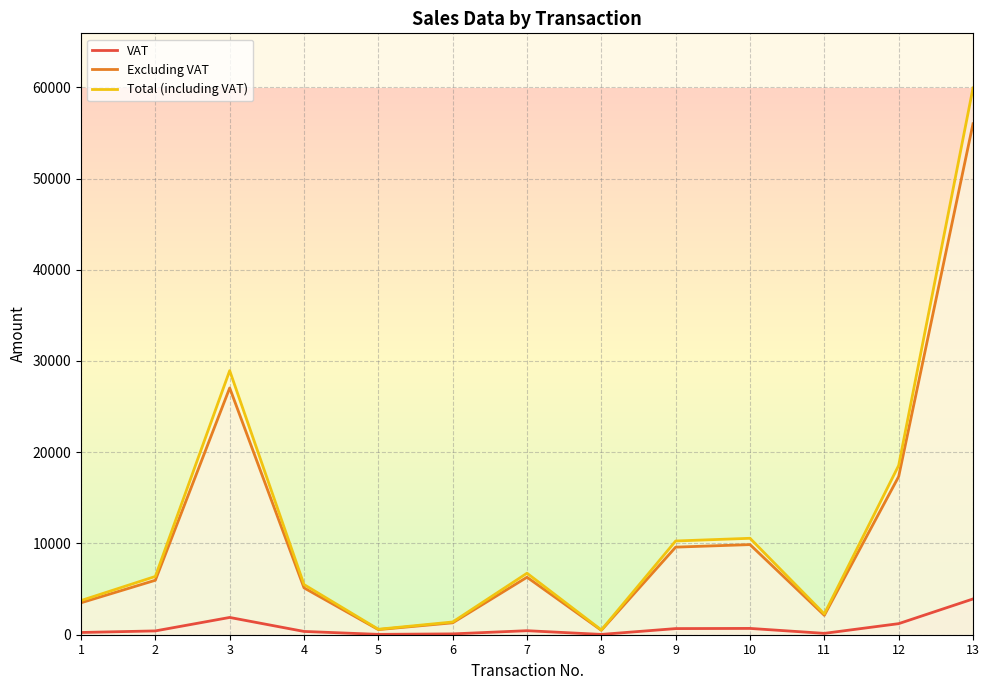

At which label is VAT closest to 1977?

3